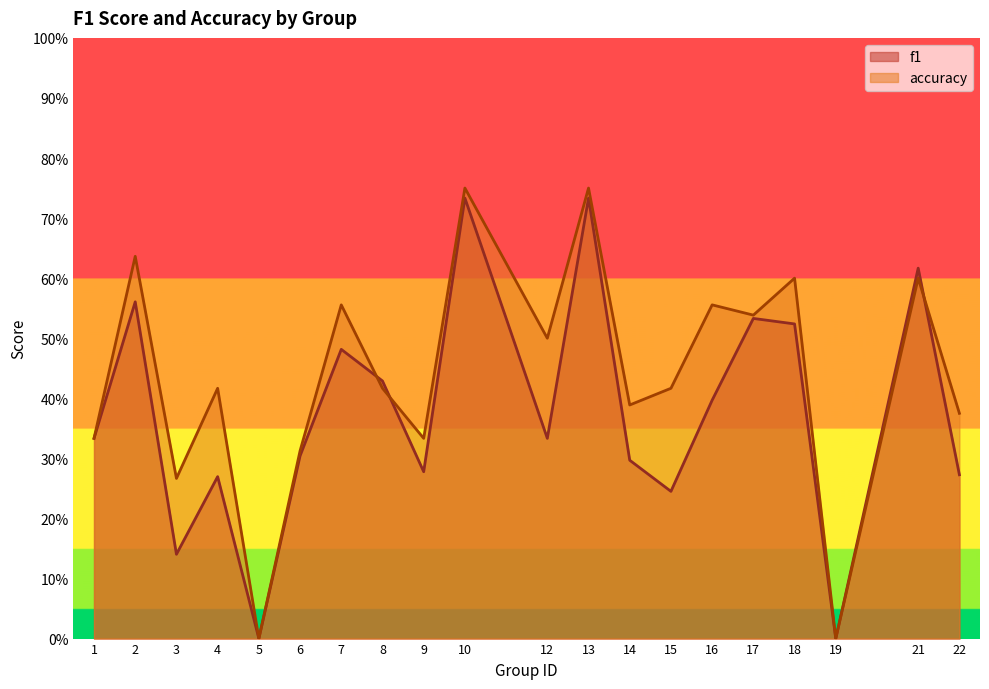

Reading right to left, what are all the values shown in this chart?

f1: 22=0.3	21=0.6	19=0.0	18=0.5	17=0.5	16=0.4	15=0.2	14=0.3	13=0.7	12=0.3	10=0.7	9=0.3	8=0.4	7=0.5	6=0.3	5=0.0	4=0.3	3=0.1	2=0.6	1=0.3
accuracy: 22=0.4	21=0.6	19=0.0	18=0.6	17=0.5	16=0.6	15=0.4	14=0.4	13=0.8	12=0.5	10=0.8	9=0.3	8=0.4	7=0.6	6=0.3	5=0.0	4=0.4	3=0.3	2=0.6	1=0.3